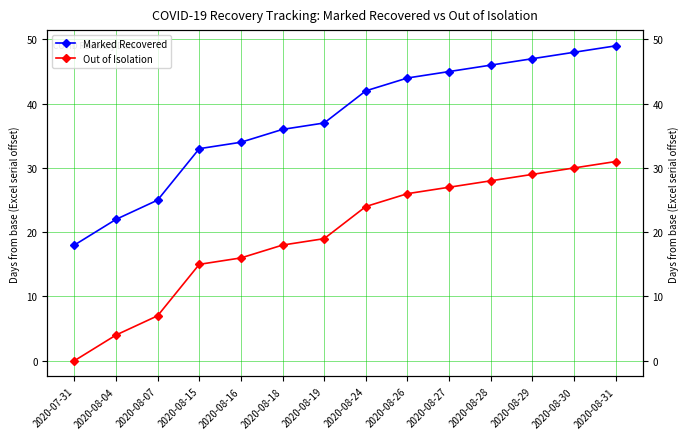

True or false: Out of Isolation has a value of 26 at 2020-08-26.

True